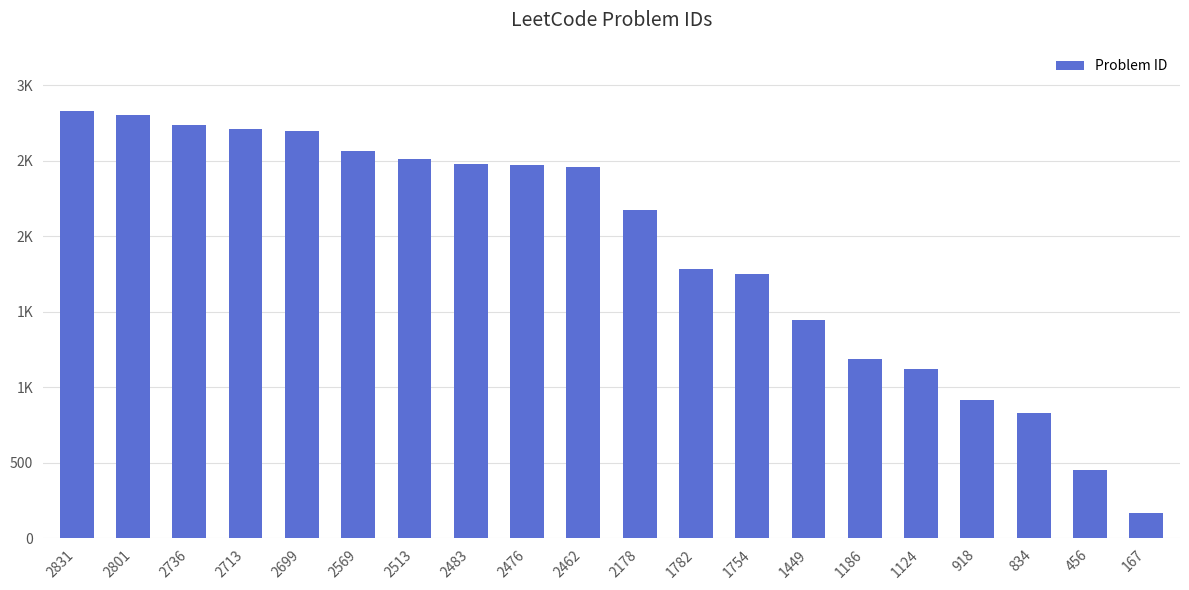

What is the difference between the maximum and minimum values?

2664